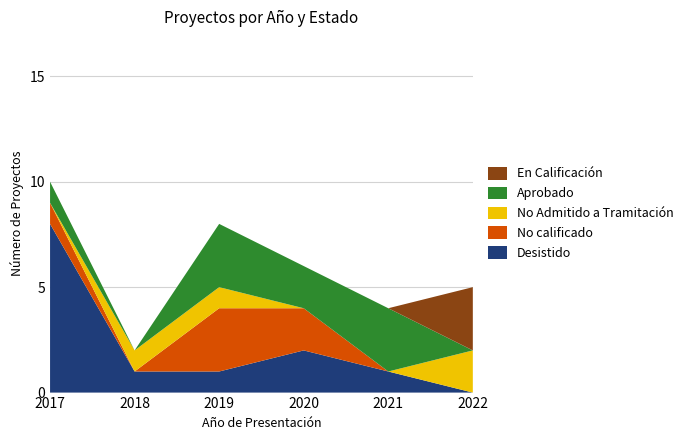

Reading left to right, list all the values displayed in this chart.

Desistido: 8	1	1	2	1	0
No calificado: 1	0	3	2	0	0
No Admitido a Tramitación: 0	1	1	0	0	2
Aprobado: 1	0	3	2	3	0
En Calificación: 0	0	0	0	0	3